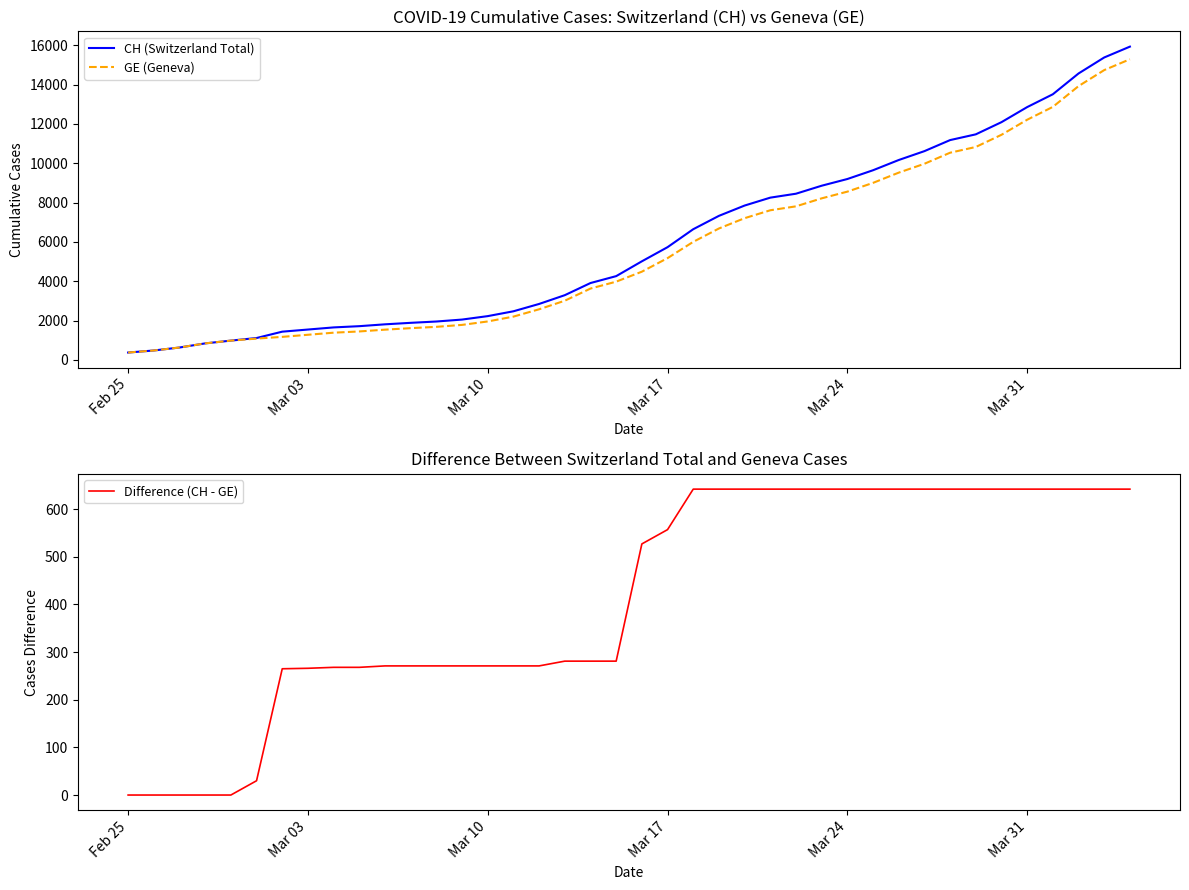

The Difference (CH - GE) series shows -369 at Feb 25. True or false?

False